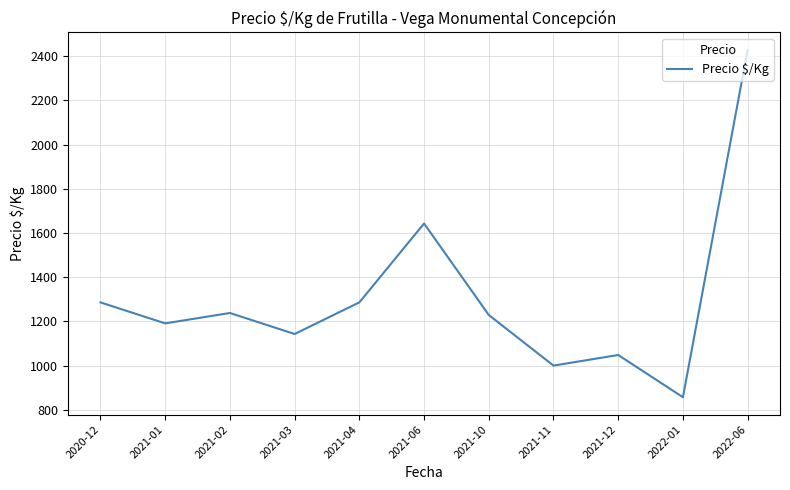

Where does the data first go above 1229?

2020-12